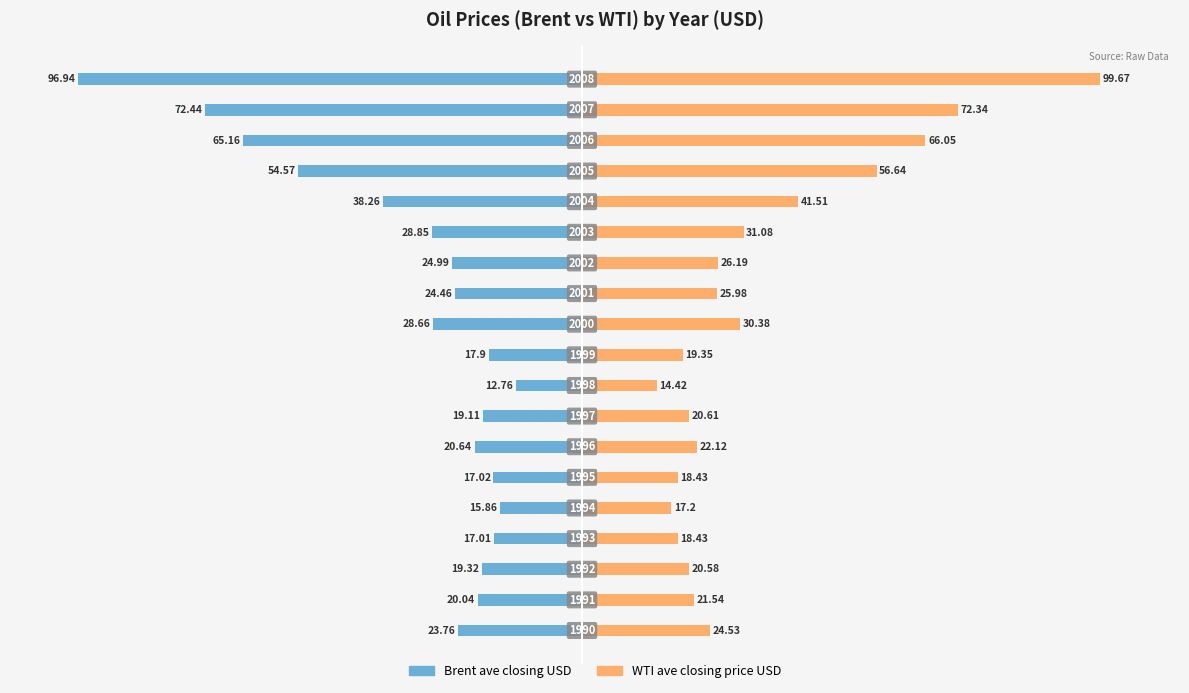

How many bars are there in each group?

2